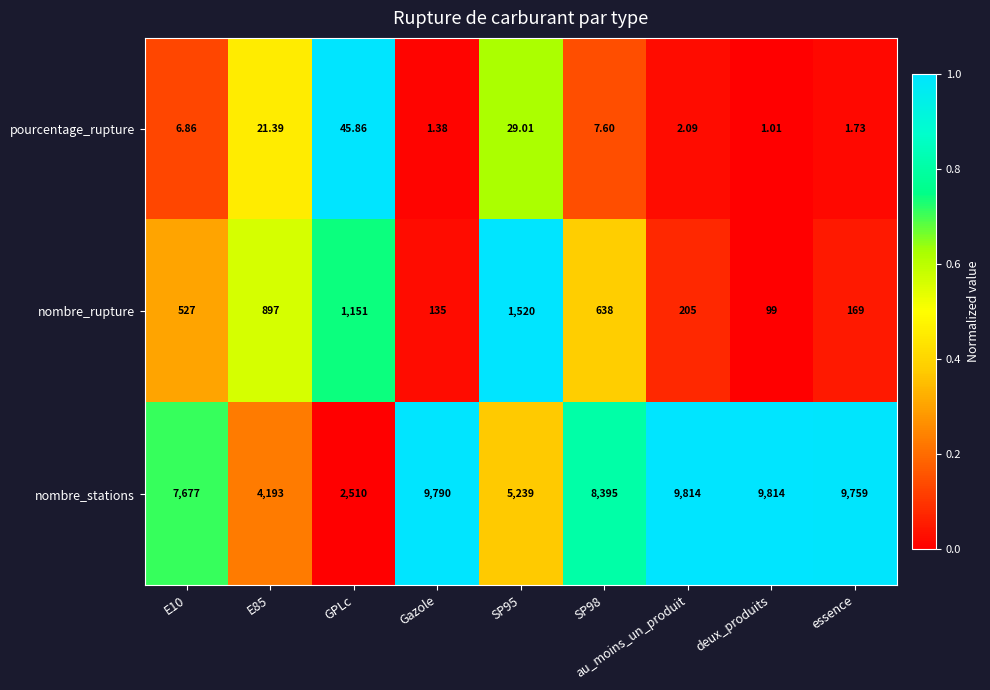

At which label does pourcentage_rupture reach its minimum?

deux_produits